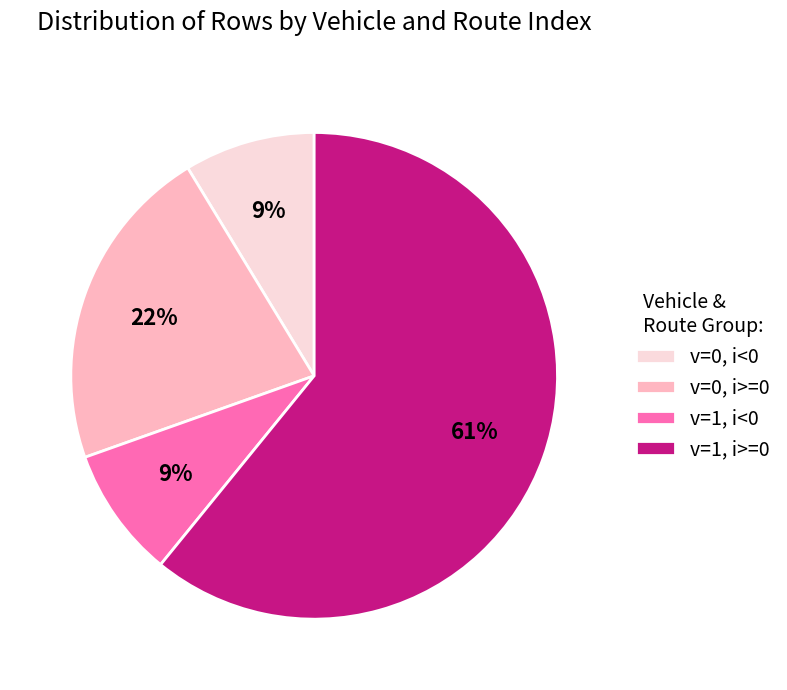

How many segments does this pie chart have?

4